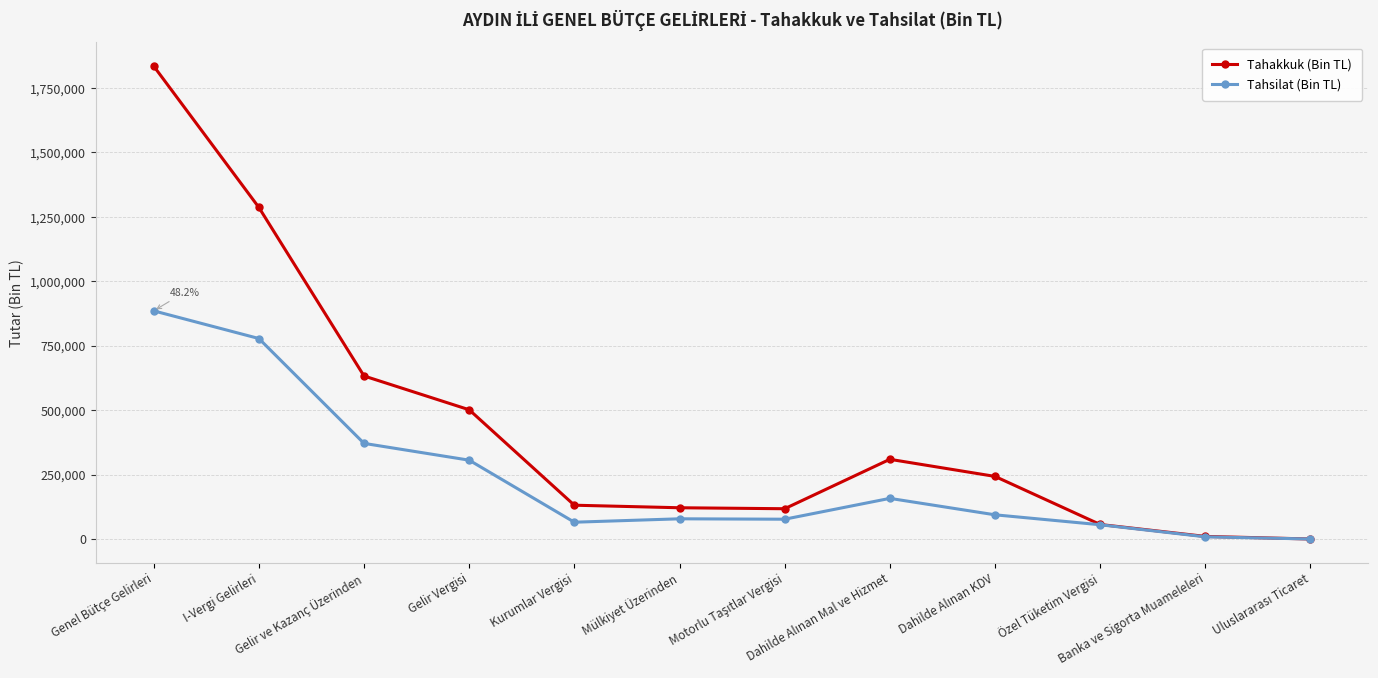

How many values in the Tahakkuk (Bin TL) series are below 242915?

6